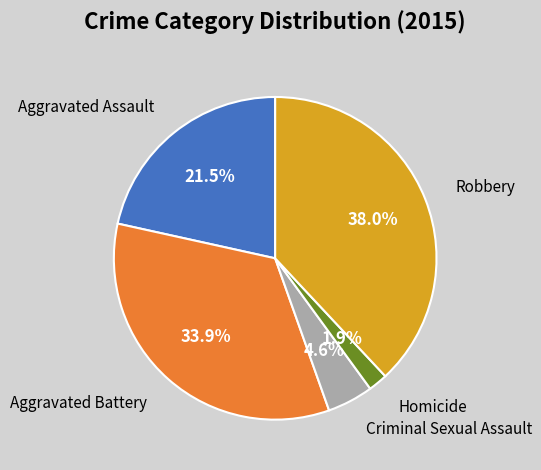

The Robbery slice represents 38% of the pie. True or false?

True